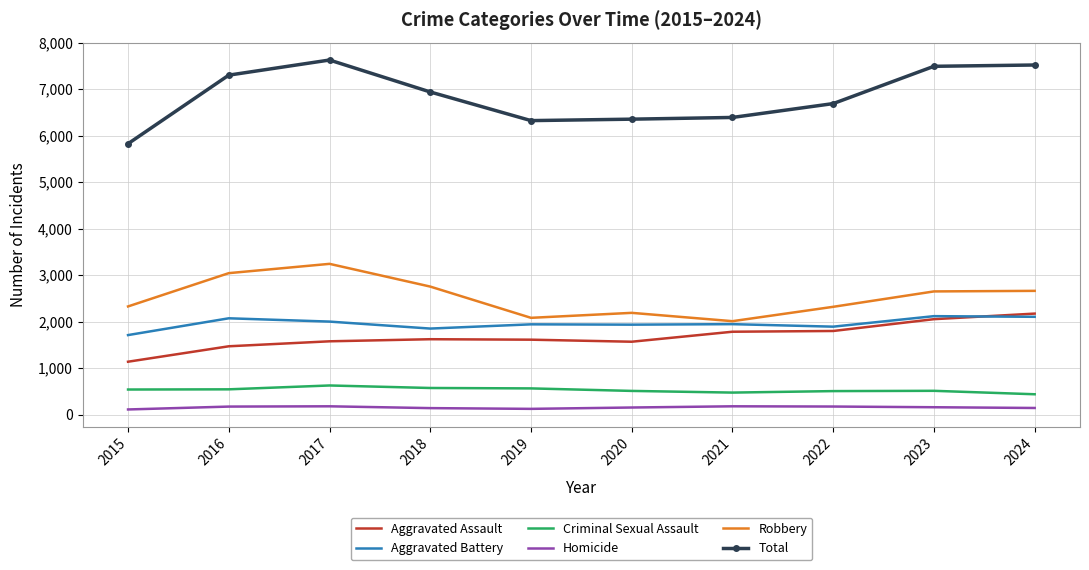

What is the minimum value shown in the chart?

111